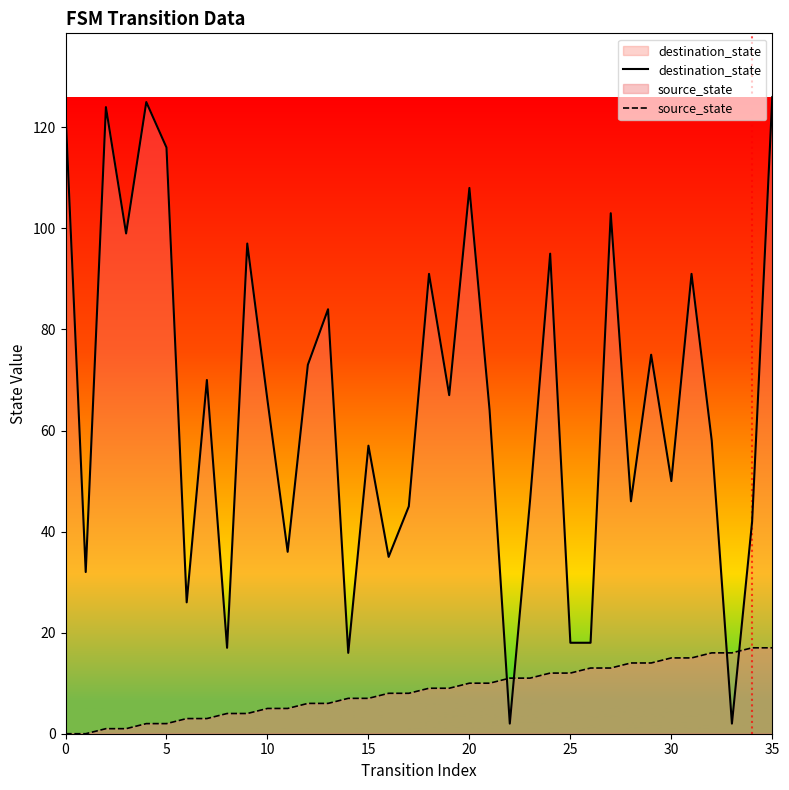

What is the sum of all destination_state values?

2343